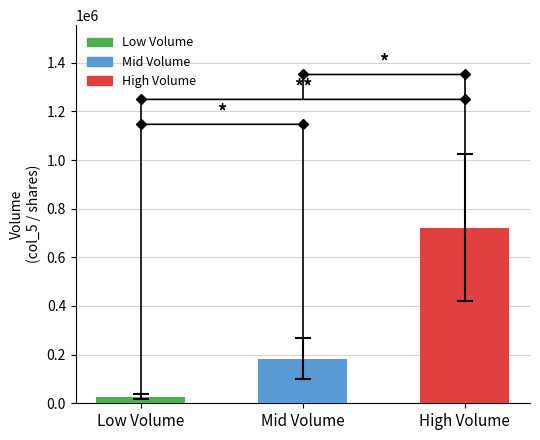

Read the value at High Volume.

722500